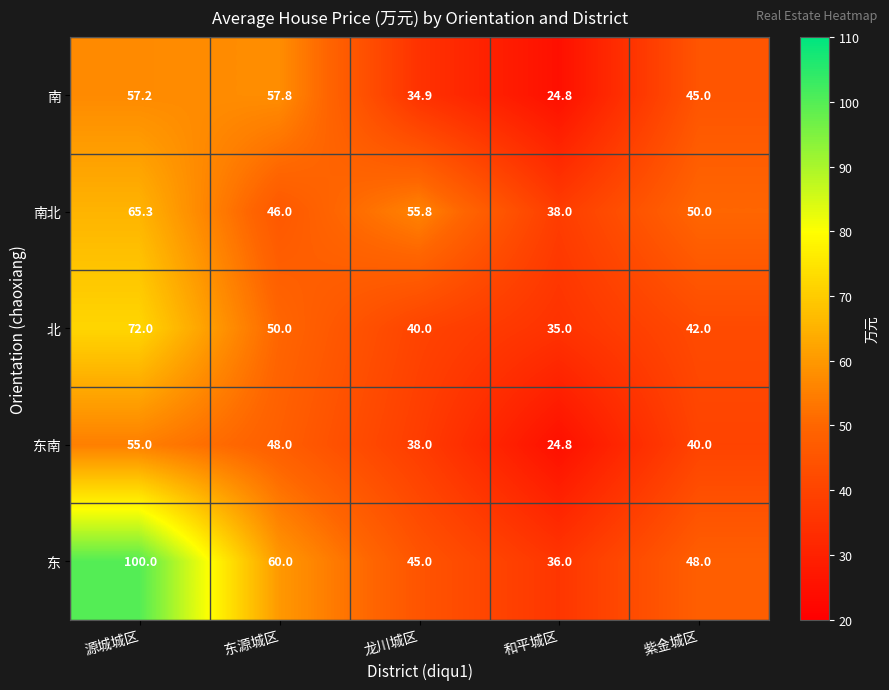

Count the number of categories in the chart.

5